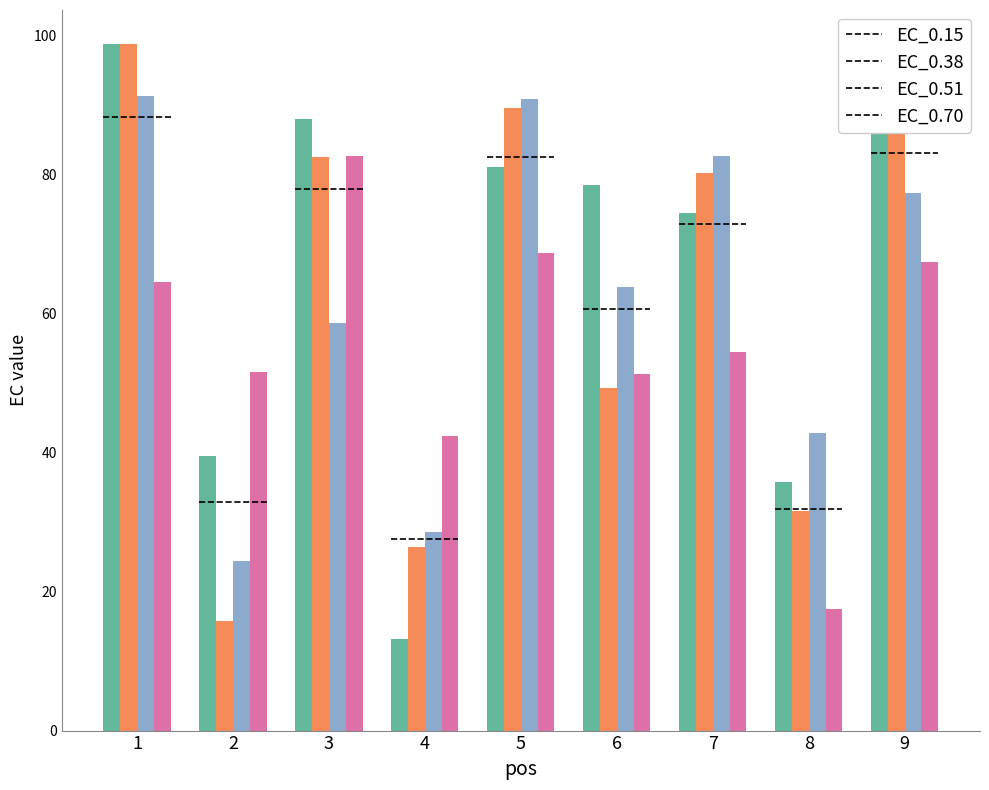

Between 2 and 8, which series saw the biggest shift?

EC_0.70